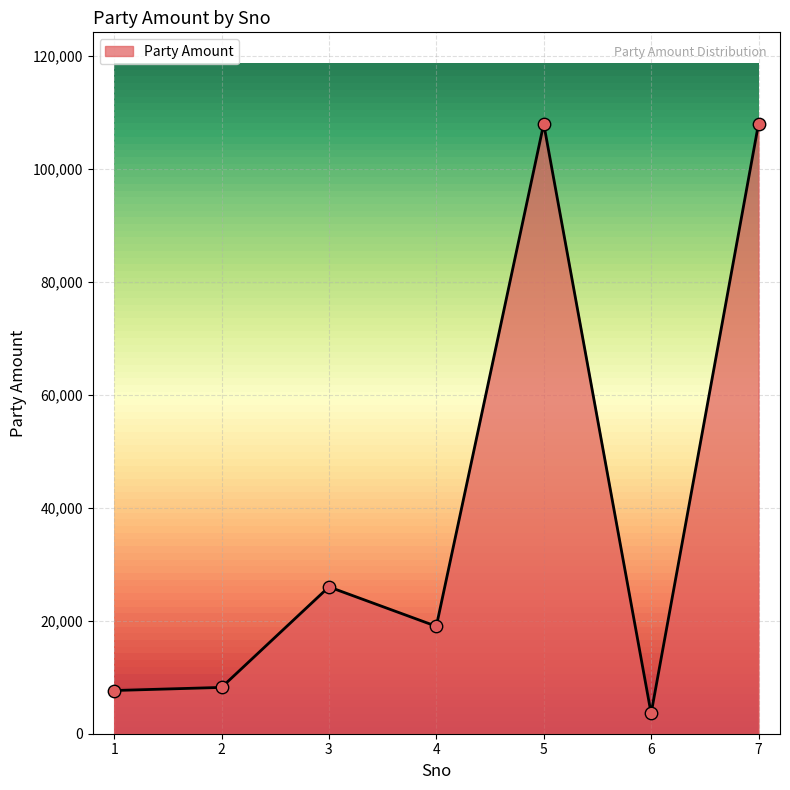

Between 5 and 6, which is larger?

5